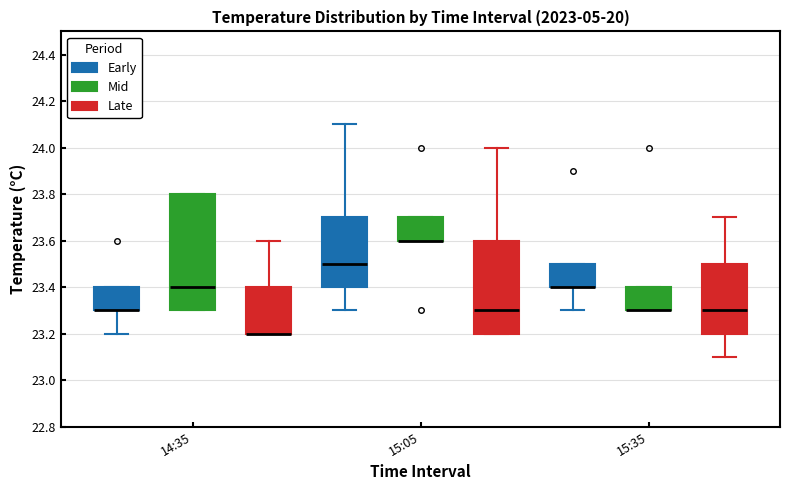

Reading left to right, transcribe this box plot: for each box, give where its median line is, the range the box spans, and where its two whiskers end, as read against the y-axis. The values are not printed on the chart, so give them approximately, as read against the axis.

14:35 (Early): median 23.3 (drawn on the box's lower edge), box 23.3 to 23.4, whiskers 23.2 to 23.4
14:35 (Mid): median 23.4, box 23.3 to 23.8, whiskers 23.3 to 23.8
14:35 (Late): median 23.2 (drawn on the box's lower edge), box 23.2 to 23.4, whiskers 23.2 to 23.6
15:05 (Early): median 23.5, box 23.4 to 23.7, whiskers 23.3 to 24.1
15:05 (Mid): median 23.6 (drawn on the box's lower edge), box 23.6 to 23.7, whiskers 23.6 to 23.7
15:05 (Late): median 23.3, box 23.2 to 23.6, whiskers 23.2 to 24.0
15:35 (Early): median 23.4 (drawn on the box's lower edge), box 23.4 to 23.5, whiskers 23.3 to 23.5
15:35 (Mid): median 23.3 (drawn on the box's lower edge), box 23.3 to 23.4, whiskers 23.3 to 23.4
15:35 (Late): median 23.3, box 23.2 to 23.5, whiskers 23.1 to 23.7